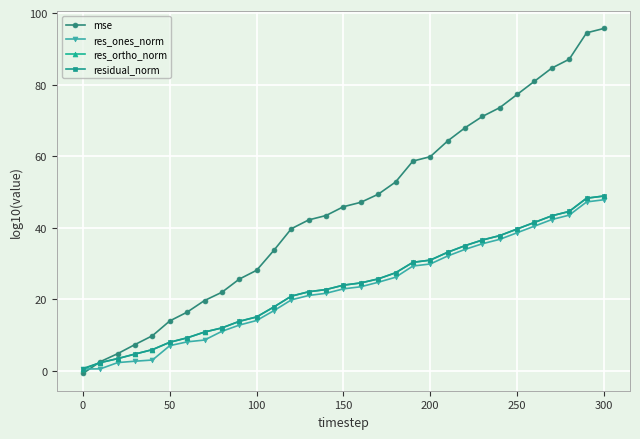

How many times do res_ones_norm and mse cross each other?

1